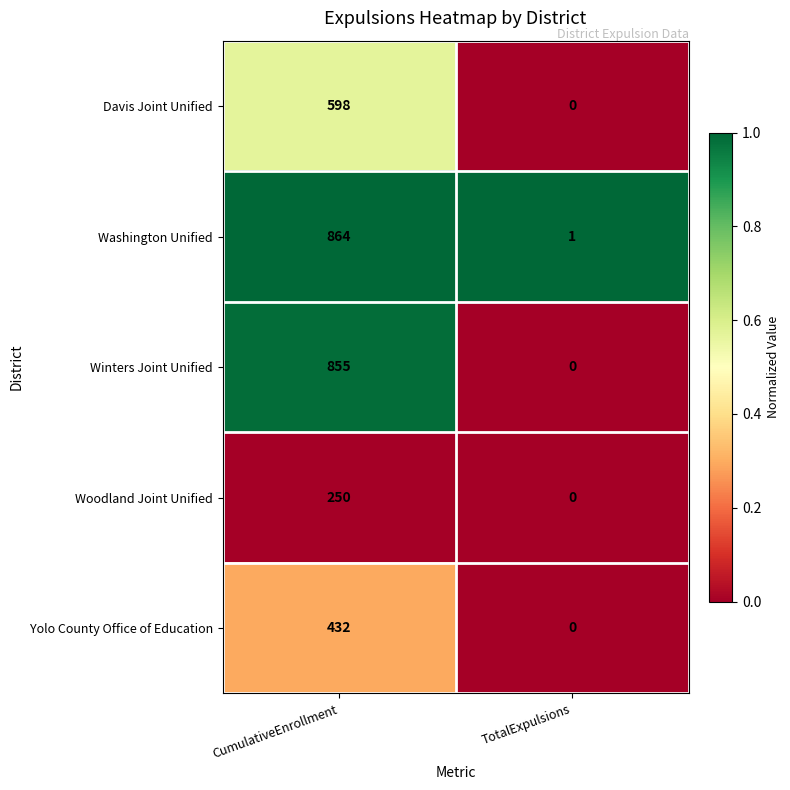

What is the difference between the maximum and minimum values in the Yolo County Office of Education series?

432